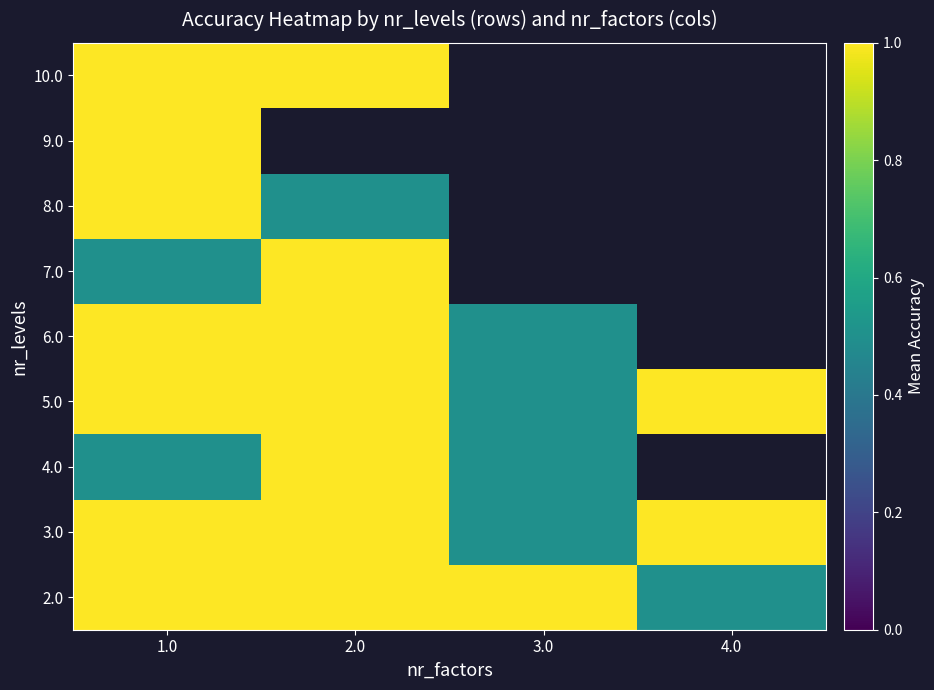

The 3.0 series shows 0.5 at 3.0. True or false?

True